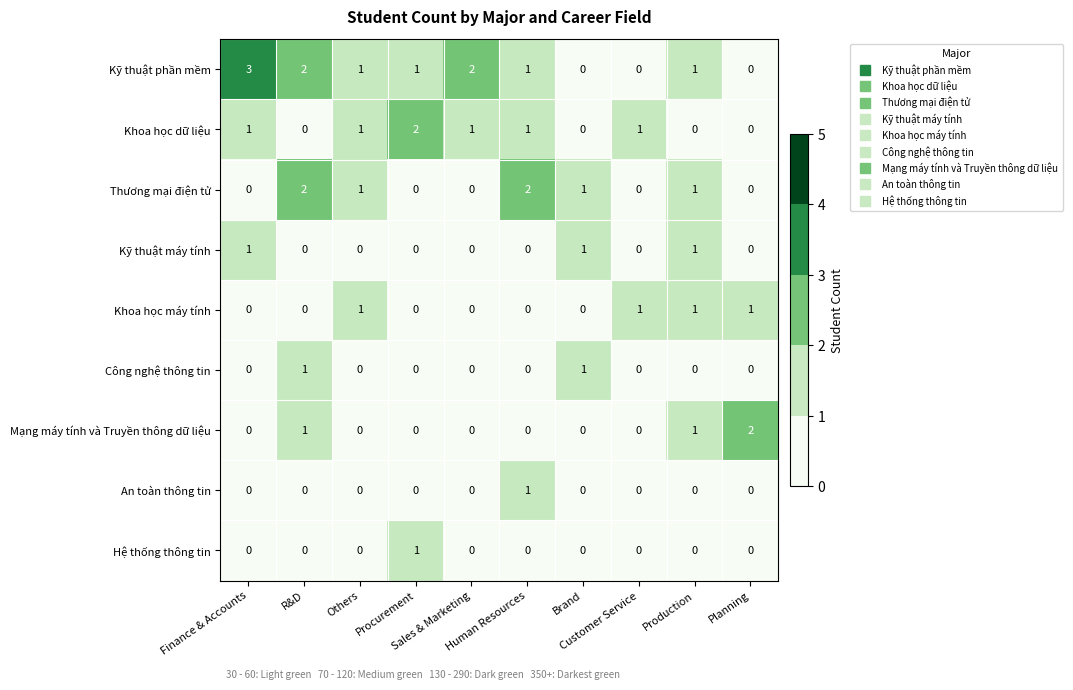

What is the sum of all Kỹ thuật máy tính values?

3